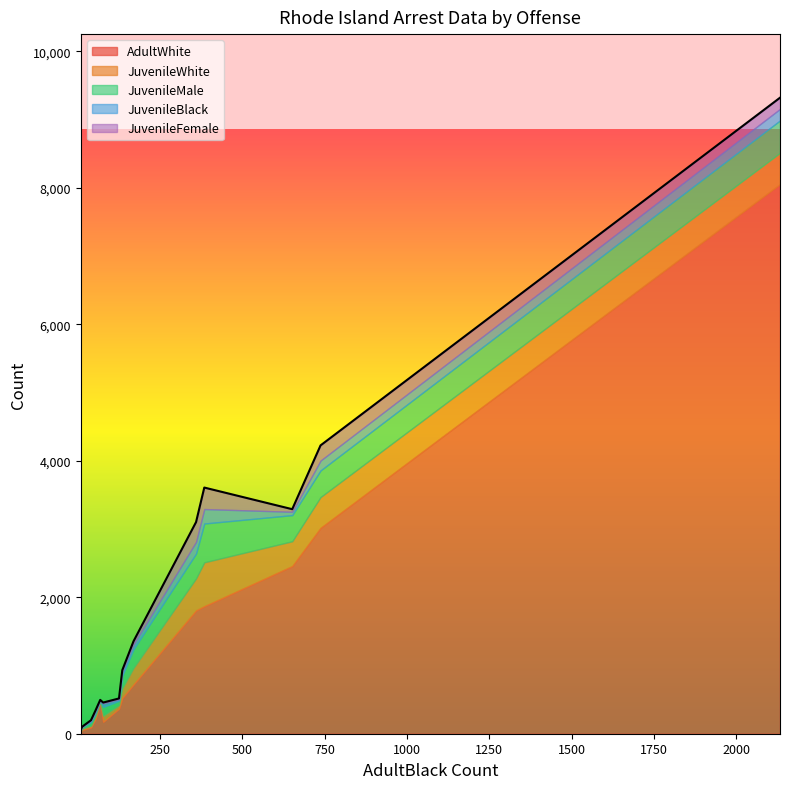

Reading right to left, list all the values displayed in this chart.

AdultWhite: Rape=31	Sex offenses=55	Arson=24	Stolen property=220	Fraud=462	Robbery=95	Weapons=176	Aggravated assault=368	Vandalism=722	Burglary=524	All other non-traffic=8057	Disorderly conduct=1869	Total Drug Violations=2457	Other assaults=3017	Larceny=1807
JuvenileWhite: Rape=9	Sex offenses=21	Arson=10	Stolen property=42	Fraud=11	Robbery=23	Weapons=87	Aggravated assault=51	Vandalism=241	Burglary=141	All other non-traffic=457	Disorderly conduct=643	Total Drug Violations=364	Other assaults=452	Larceny=469
JuvenileMale: Rape=14	Sex offenses=22	Arson=12	Stolen property=48	Fraud=13	Robbery=50	Weapons=131	Aggravated assault=64	Vandalism=276	Burglary=185	All other non-traffic=475	Disorderly conduct=569	Total Drug Violations=383	Other assaults=390	Larceny=364
JuvenileBlack: Rape=5	Sex offenses=2	Arson=2	Stolen property=20	Fraud=6	Robbery=28	Weapons=50	Aggravated assault=21	Vandalism=69	Burglary=61	All other non-traffic=169	Disorderly conduct=212	Total Drug Violations=49	Other assaults=145	Larceny=172
JuvenileFemale: Rape=0	Sex offenses=2	Arson=0	Stolen property=14	Fraud=4	Robbery=2	Weapons=13	Aggravated assault=13	Vandalism=46	Burglary=20	All other non-traffic=164	Disorderly conduct=315	Total Drug Violations=38	Other assaults=222	Larceny=290